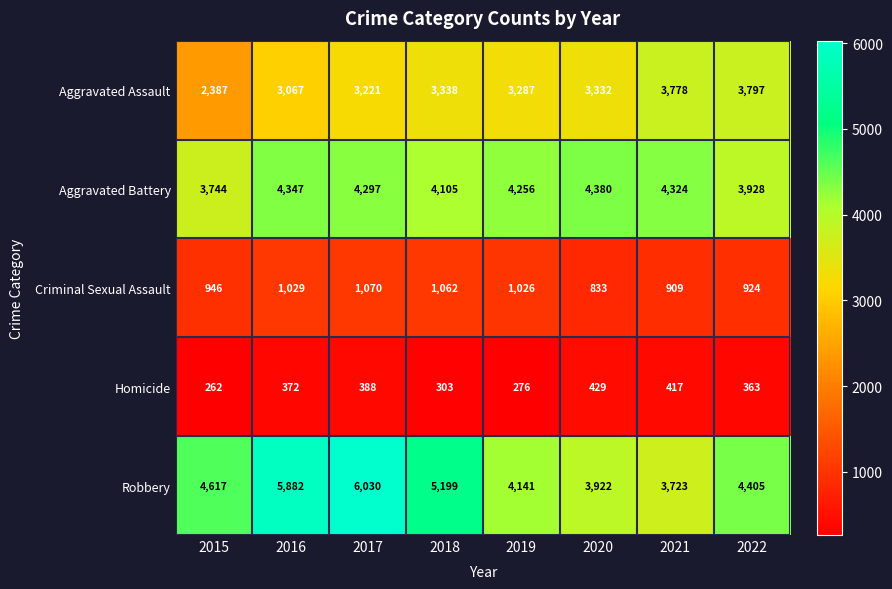

Which series changed the most between 2015 and 2019?

Aggravated Assault